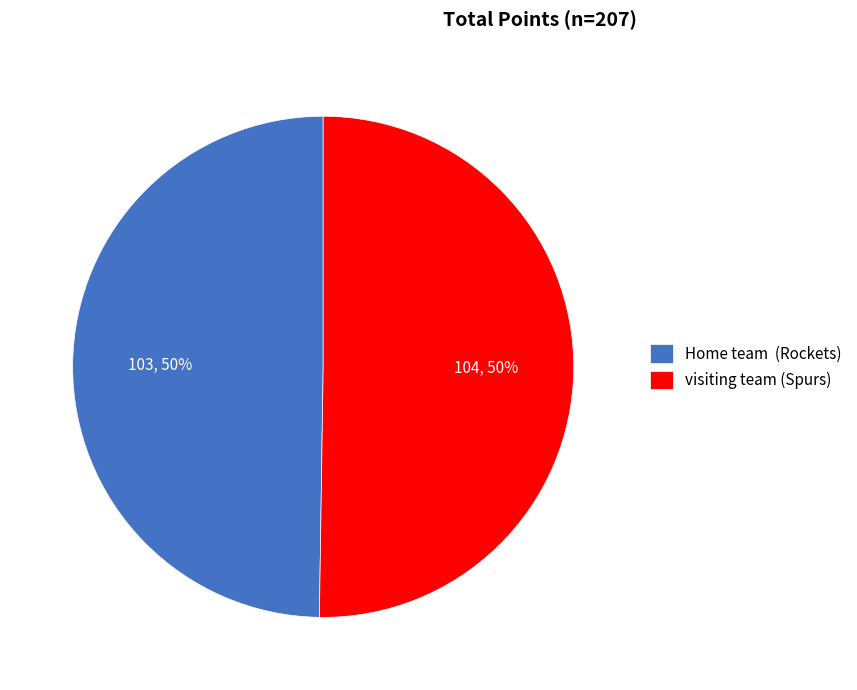

Is it true that visiting team (Spurs) is 44% of the pie?

False